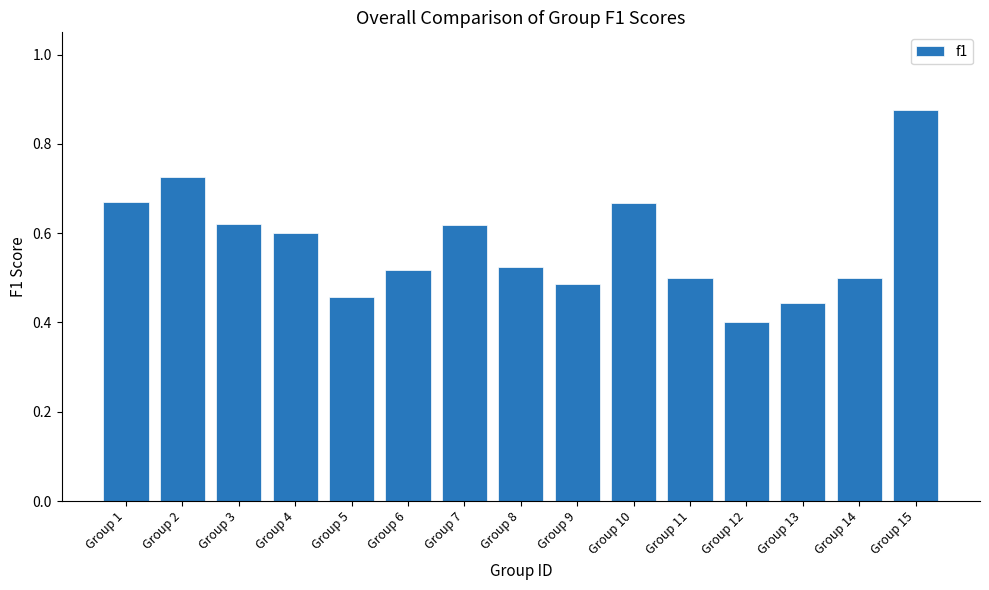

Count the values in the range 0 to 1.

15